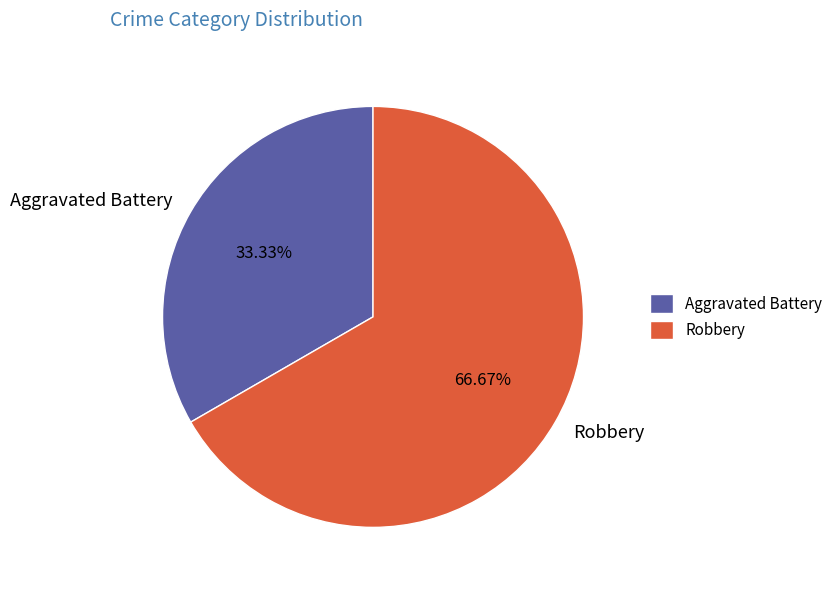

Is there any slice that represents more than half of the pie?

Yes